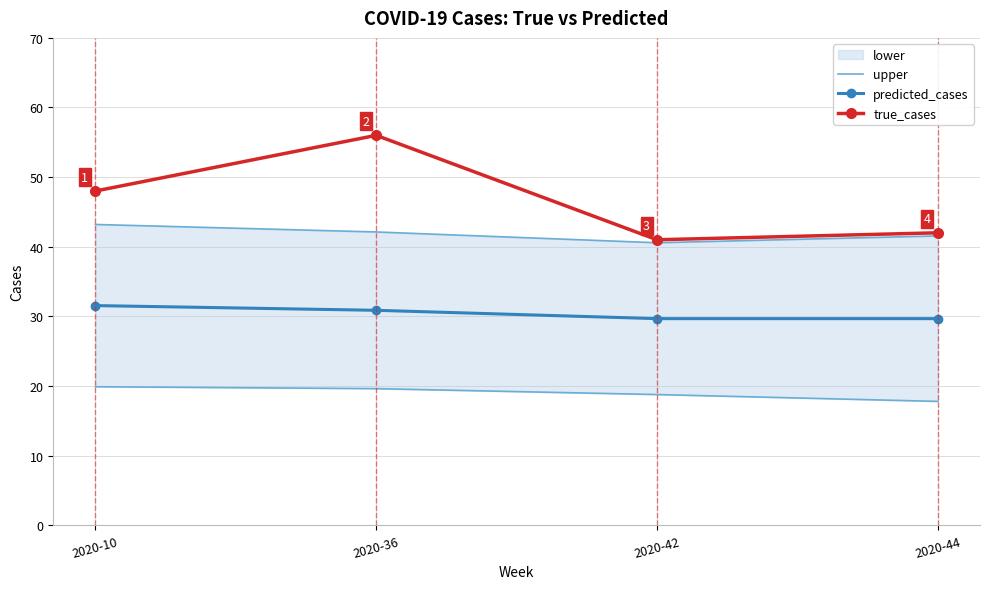

Which category has the highest value across all series?

2020-36